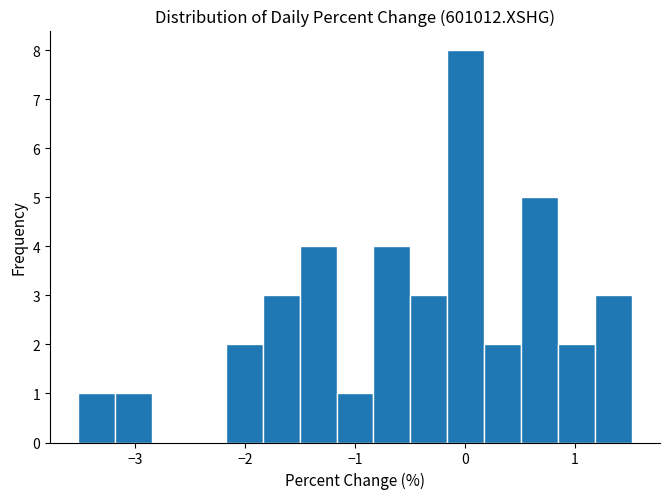

Around what value on the x-axis is the tallest bar? Give the approximate position of its centre, as read against the axis.

0.0